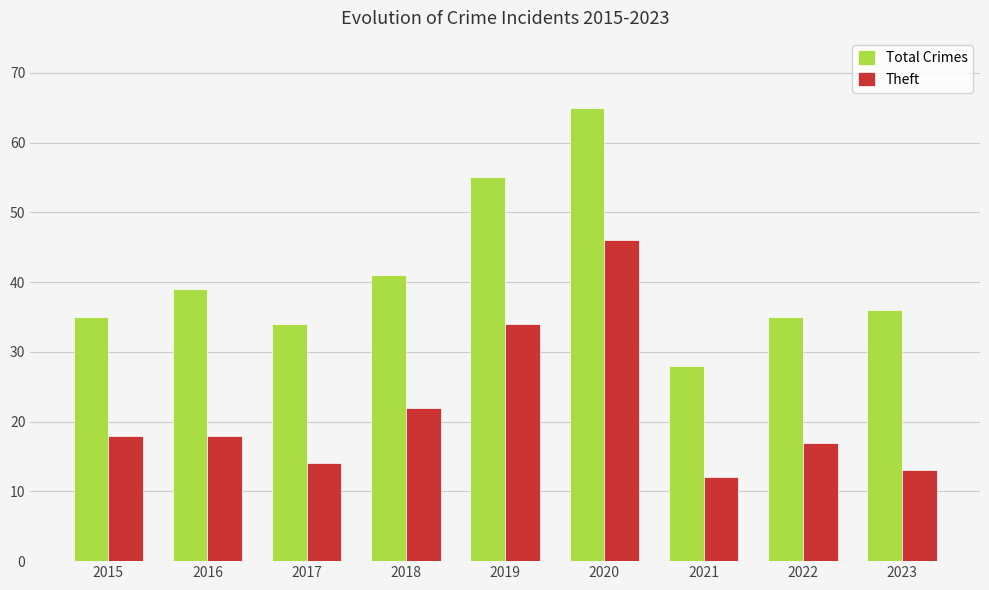

Does the chart contain any negative values?

No